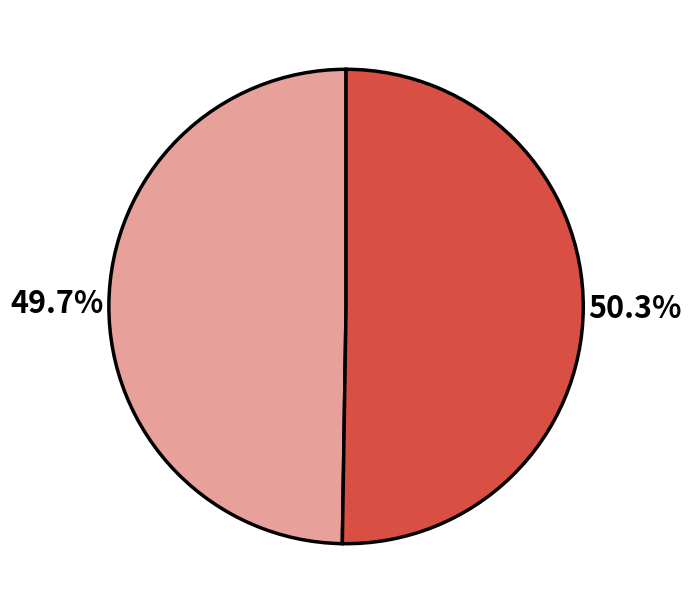

Is there any slice that represents more than half of the pie?

Yes